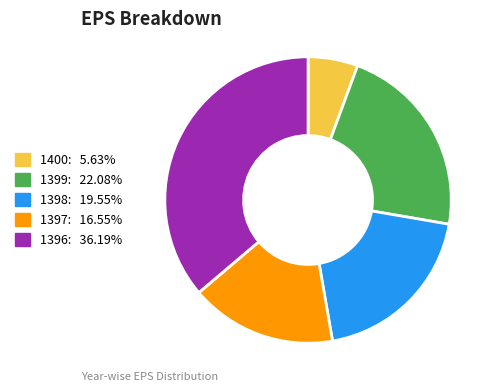

Is it true that 1399 is 15% of the pie?

False